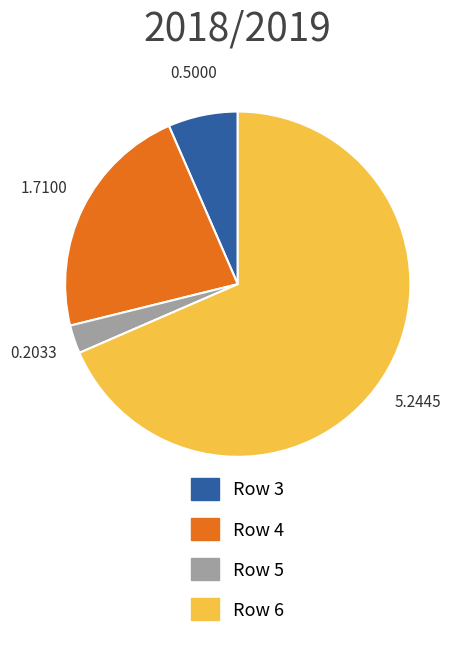

Is it true that Row 6 is 68% of the pie?

True